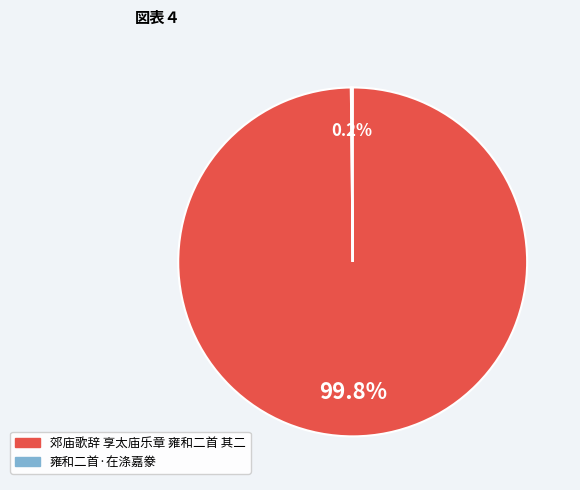

What portion of the pie excludes 郊庙歌辞 享太庙乐章 雍和二首 其二?

0.2%